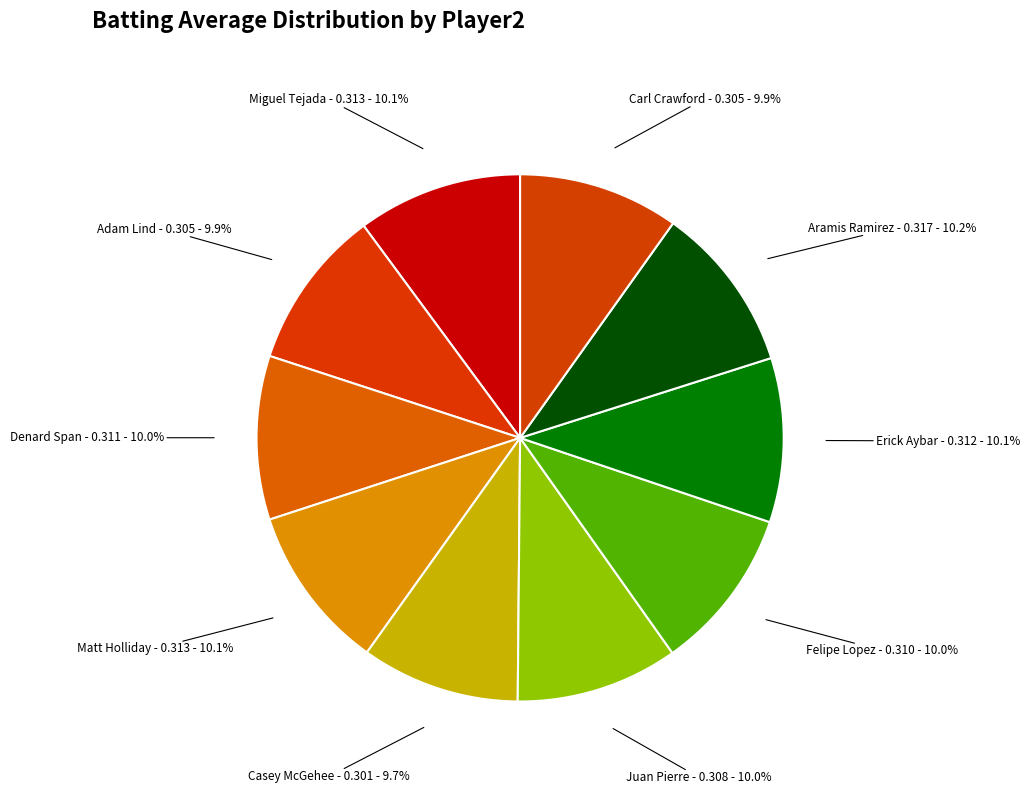

Does any single category account for the majority?

No